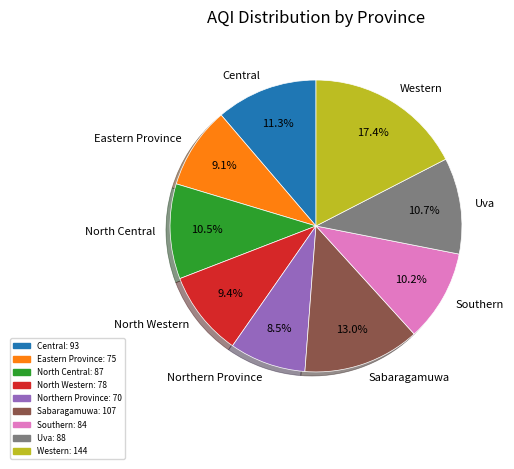

To the nearest percent, what portion does Eastern Province represent?

9%